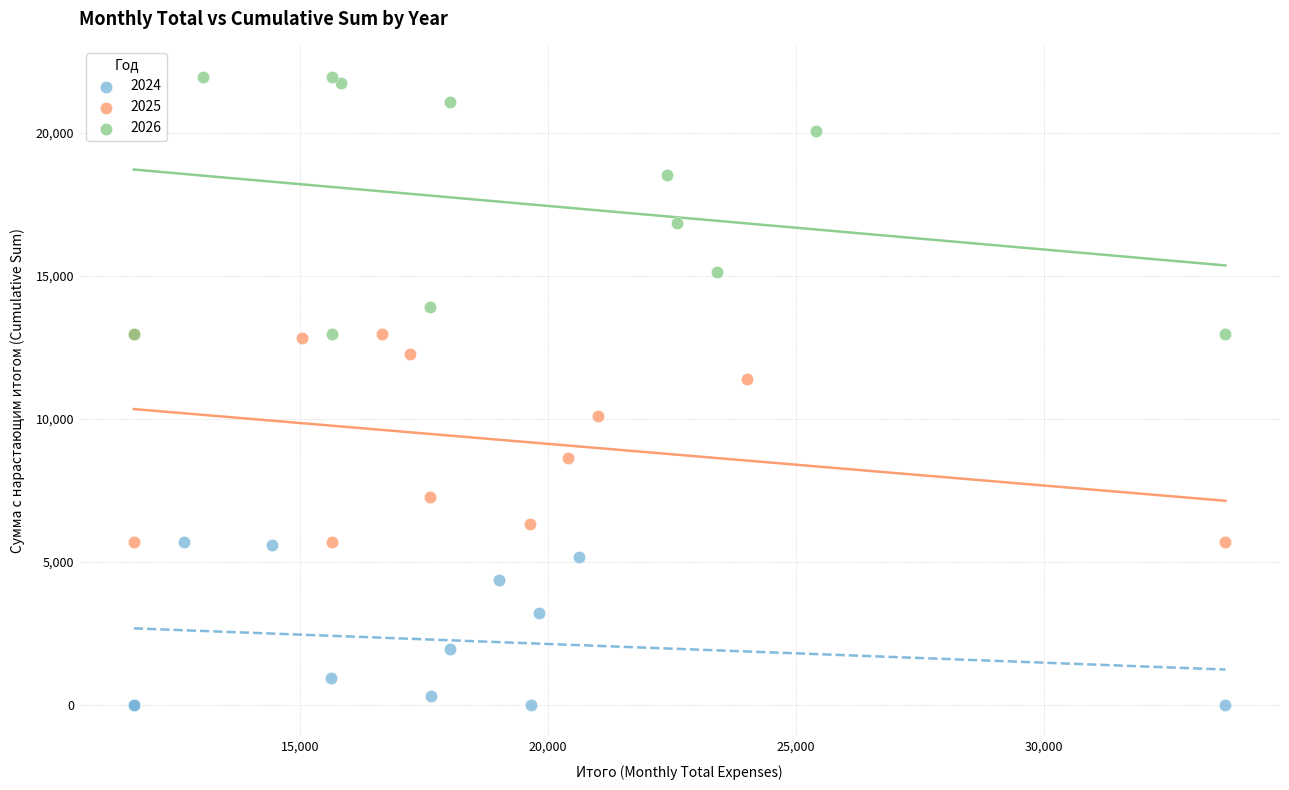

Which series has the largest Y range (max minus min)?

2026